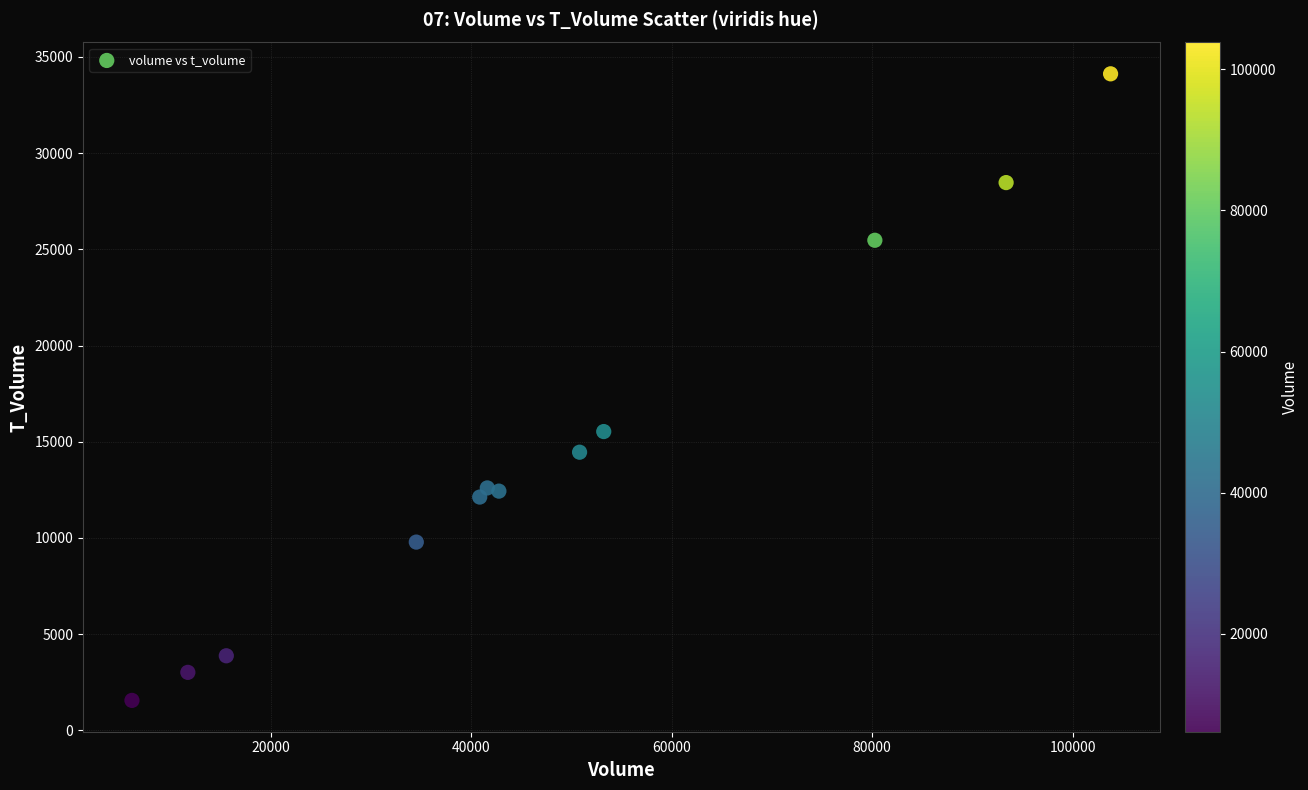

What Y value in the scatter plot is closest to 17841?

15531